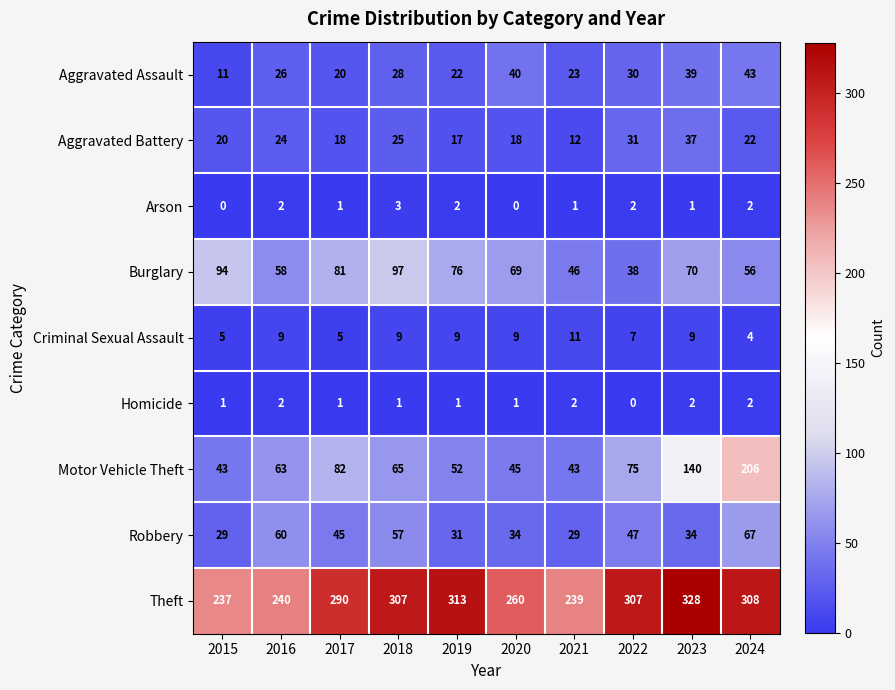

Which category has the lowest value in the Homicide series?

2022